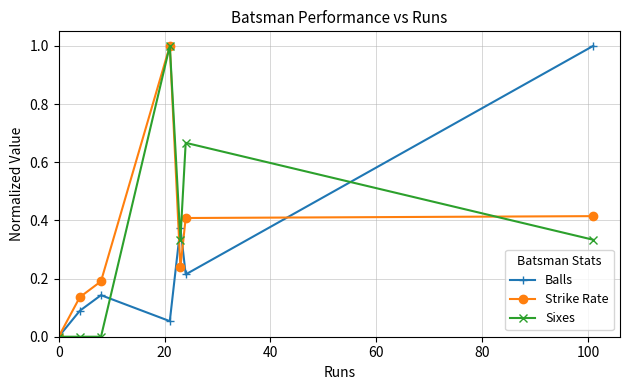

What is the difference between the maximum and minimum values in the Balls series?

1.0